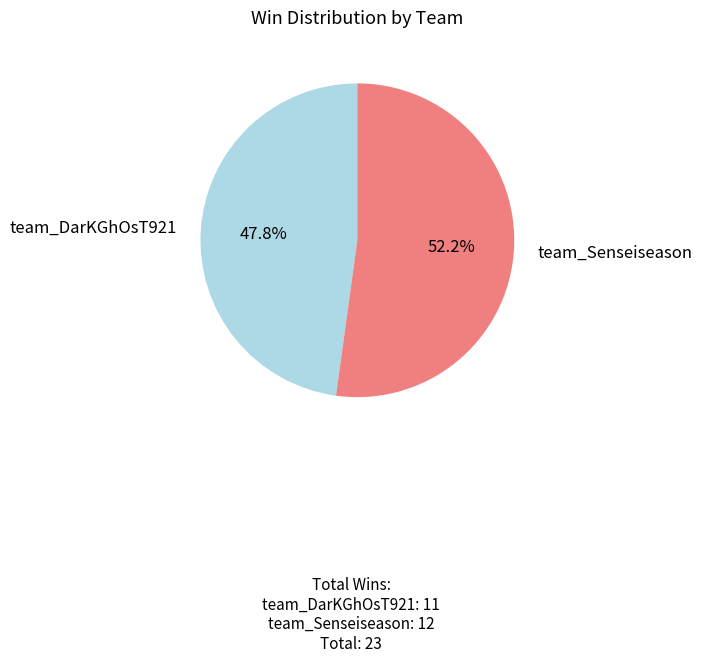

Is there any slice that represents more than half of the pie?

Yes